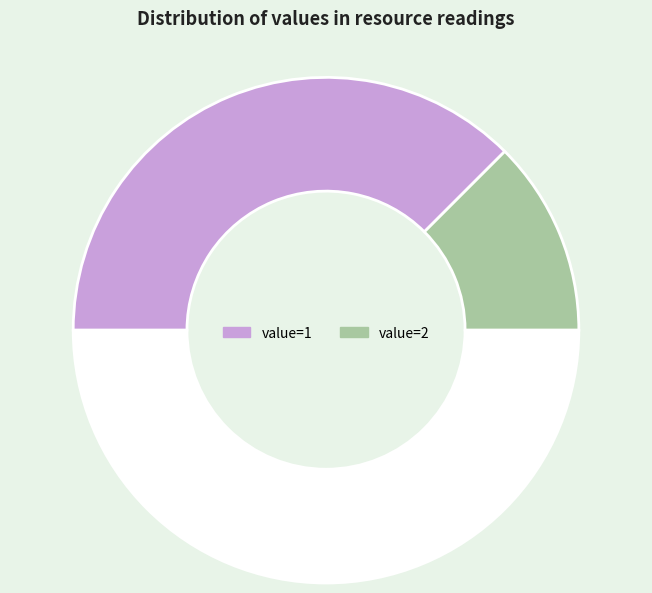

How many slices are in this pie chart?

3